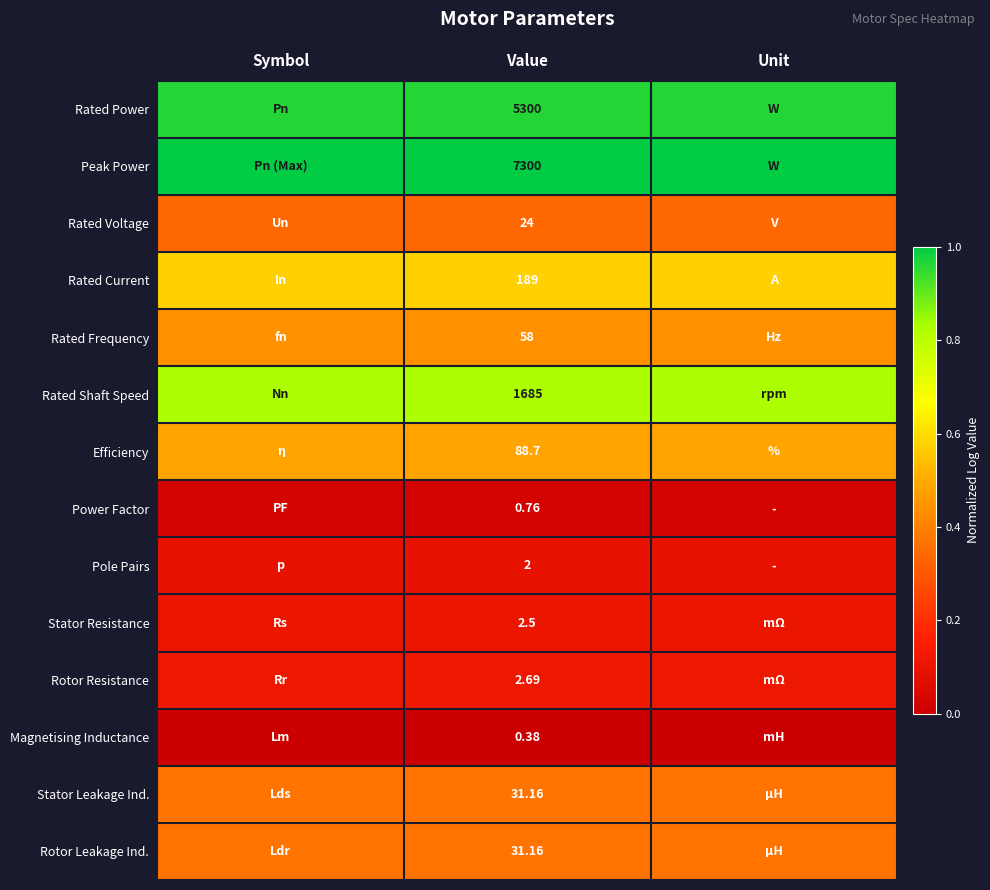

True or false: Pole Pairs has a value of 0.2 at Unit.

False